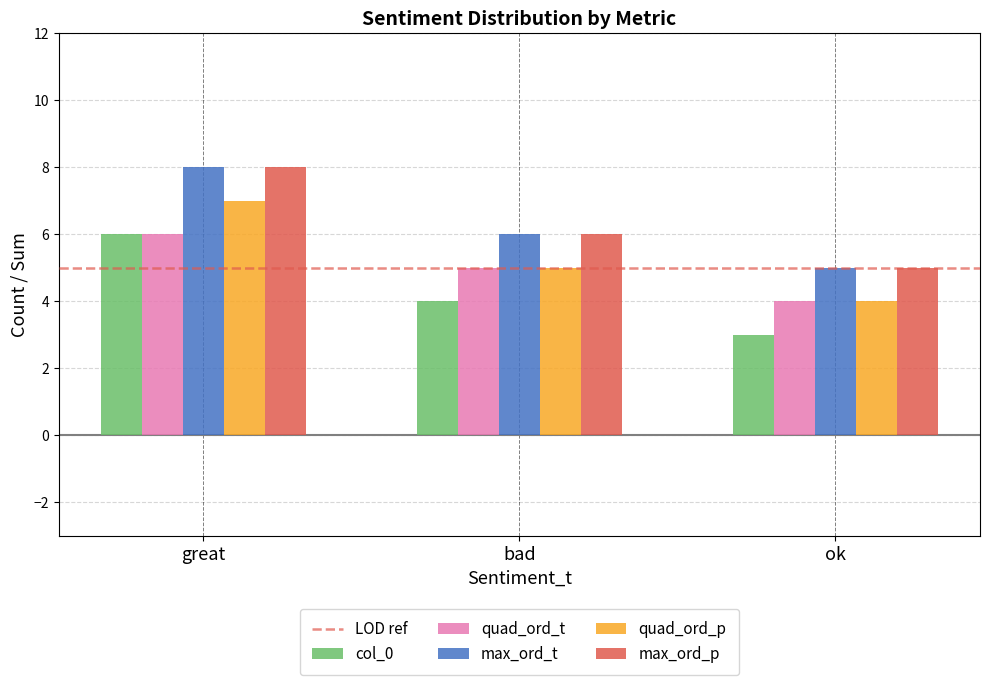

Is the value of quad_ord_p at ok greater than the value of max_ord_p at ok?

No